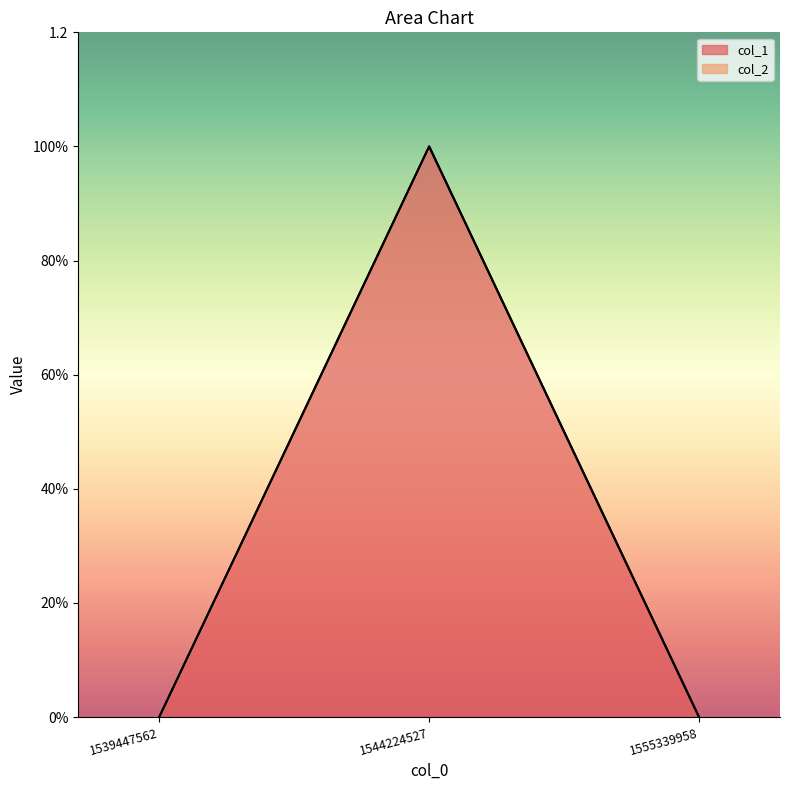

Rank the categories by value from highest to lowest.

1544224527, 1539447562, 1555339958